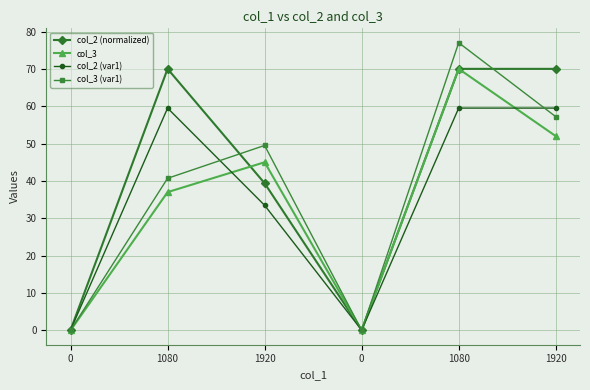

What is the approximate value of col_2 (var1) at 1080?

59.5